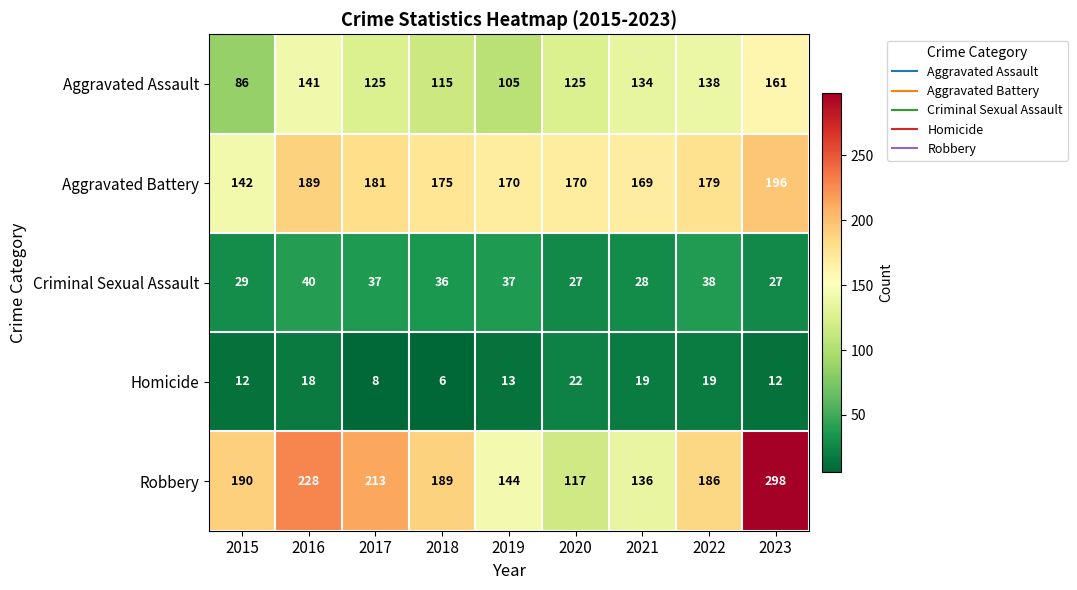

Which series changed the most between 2018 and 2022?

Aggravated Assault